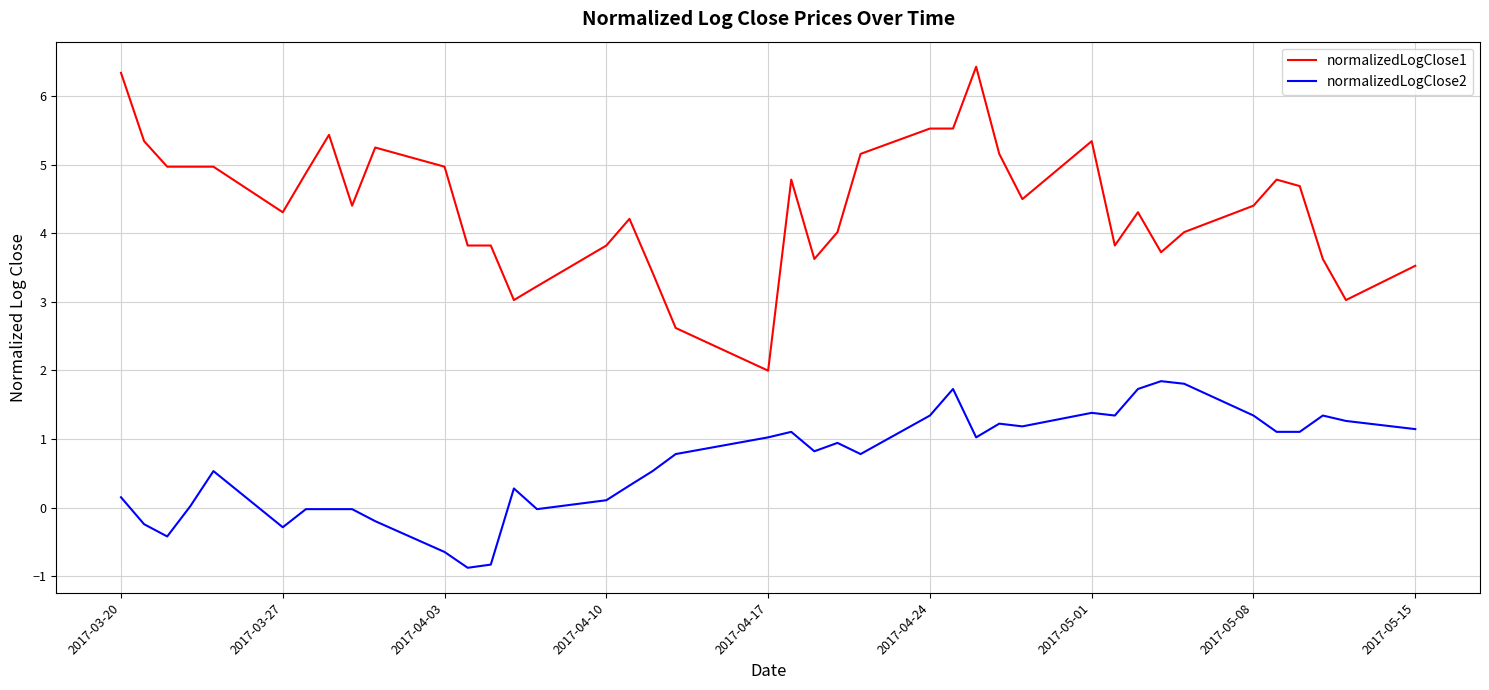

What are all the series names shown in the legend?

normalizedLogClose1, normalizedLogClose2